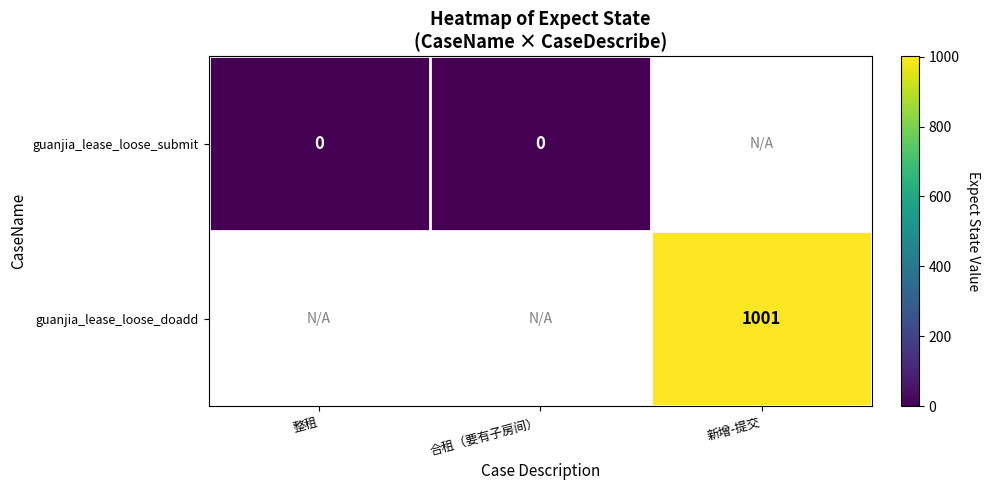

At how many categories does at least one series exceed 734?

1